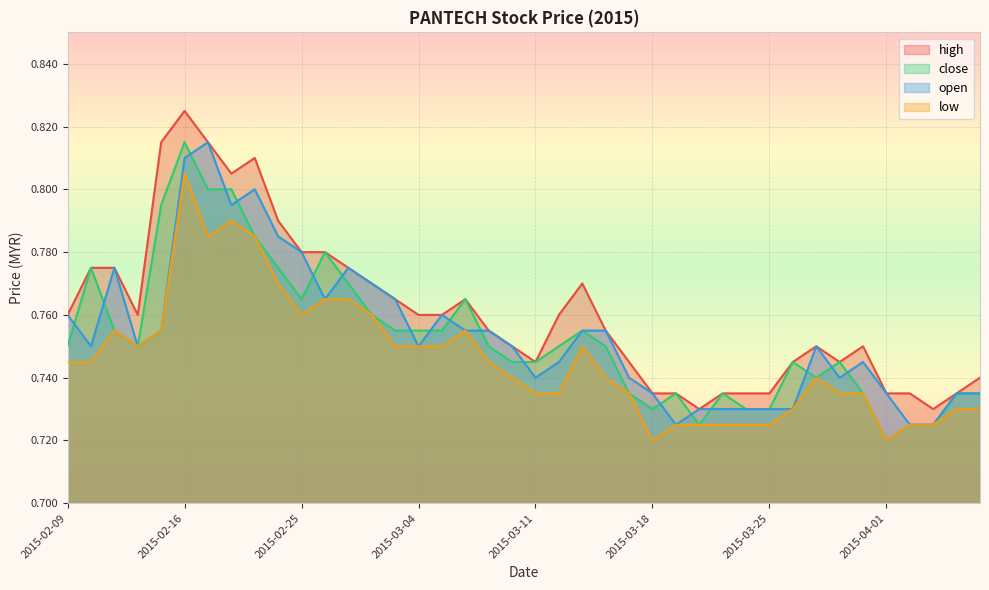

Which series has the largest total across all categories?

high